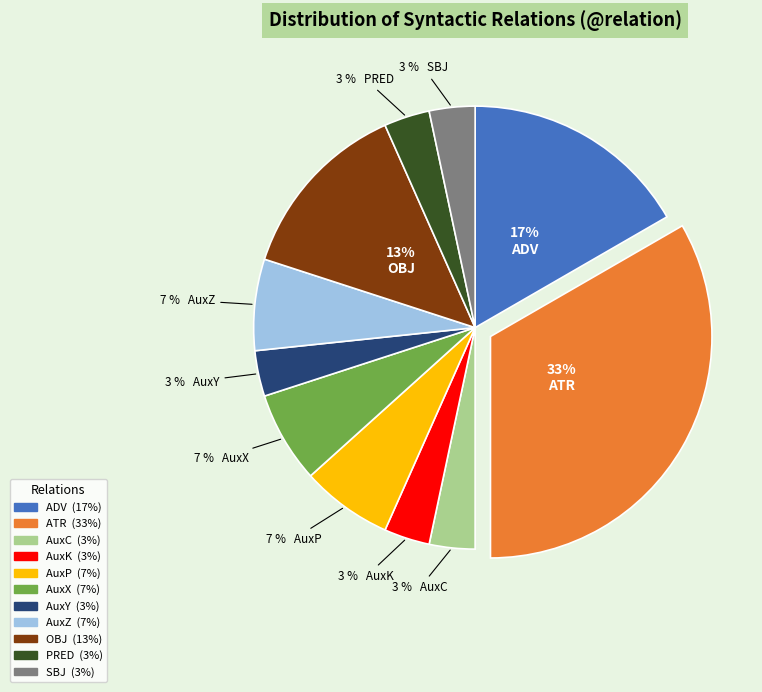

To the nearest percent, what is the average slice percentage?

9%